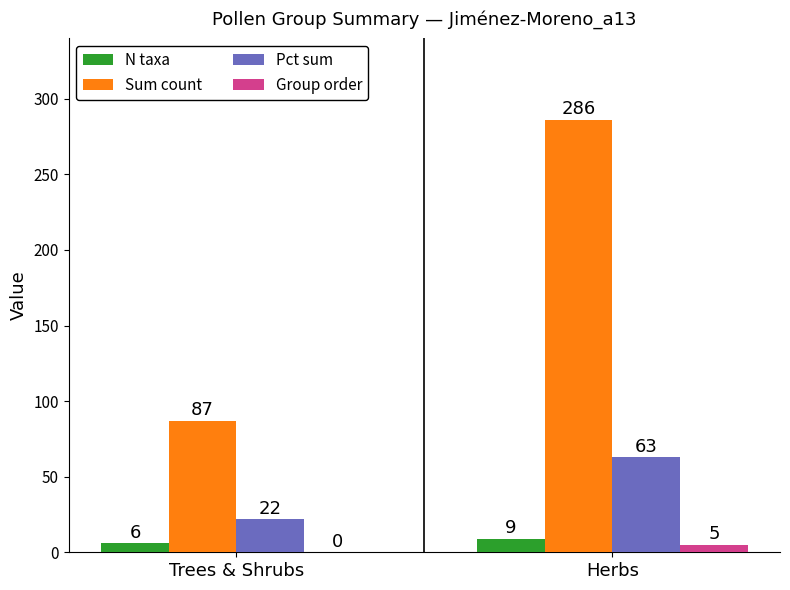

Between Trees & Shrubs and Herbs, which series saw the biggest shift?

Sum count